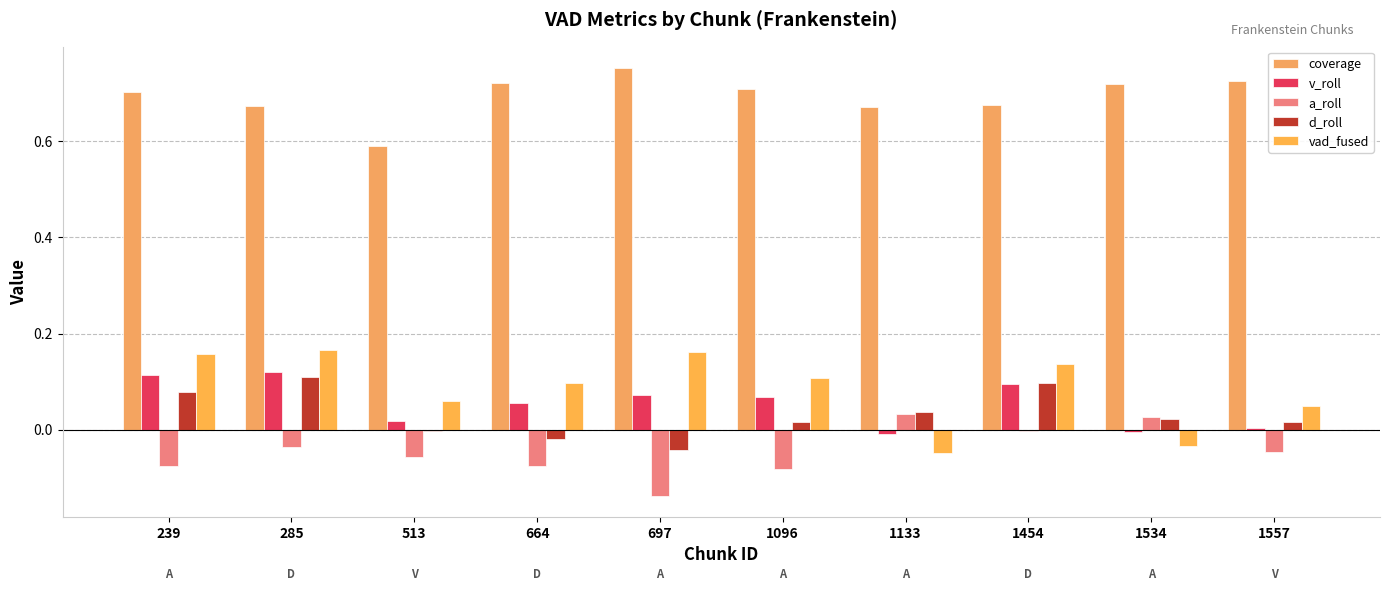

How many data points does each series have?

10